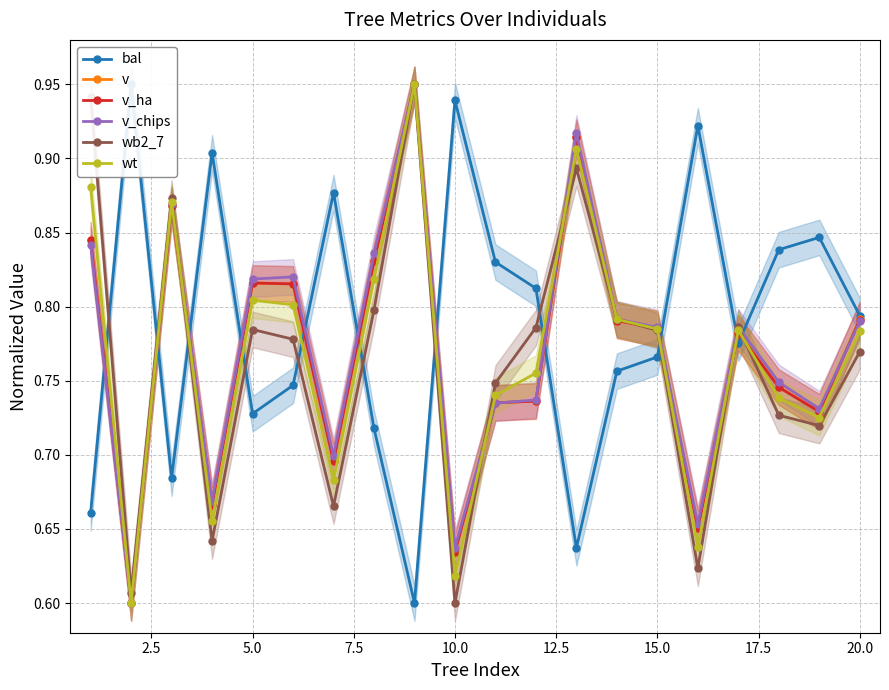

Count the v values in the range 0 to 1.

20